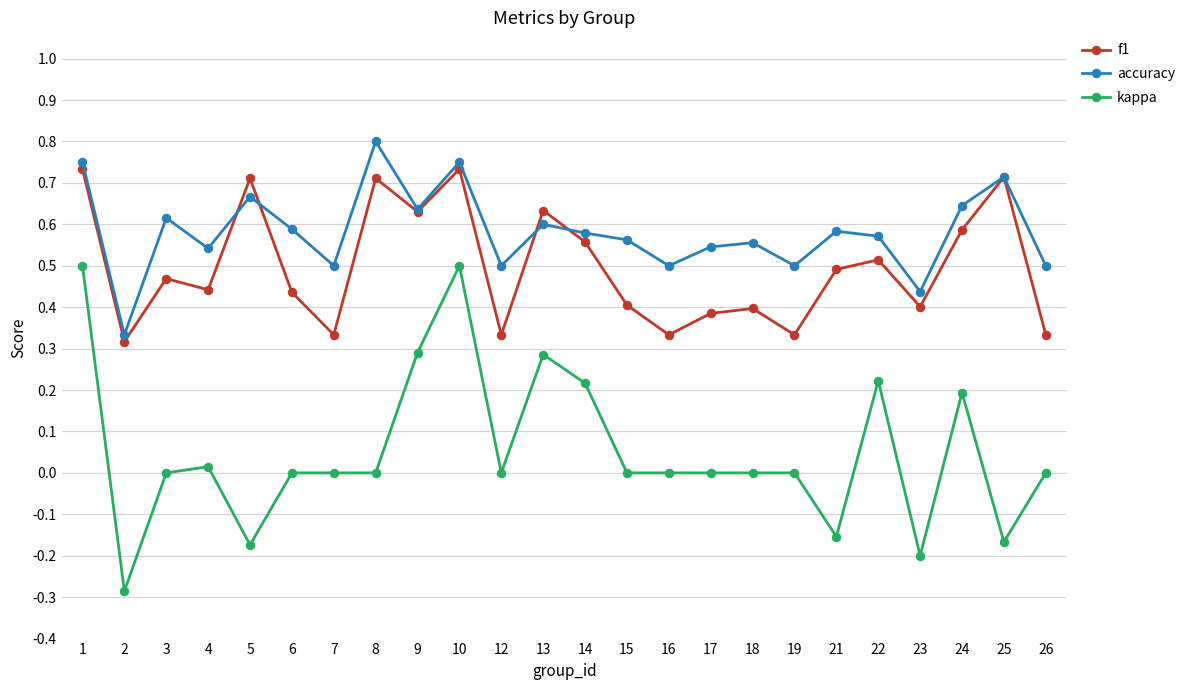

Which series has the widest spread of values?

kappa